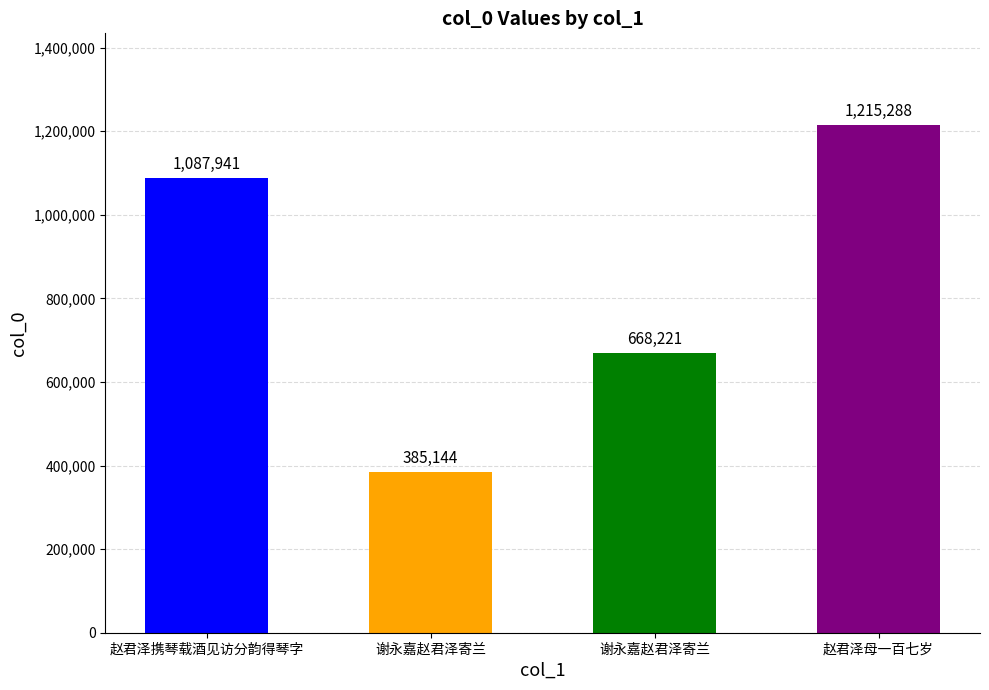

Are the bars horizontal?

No